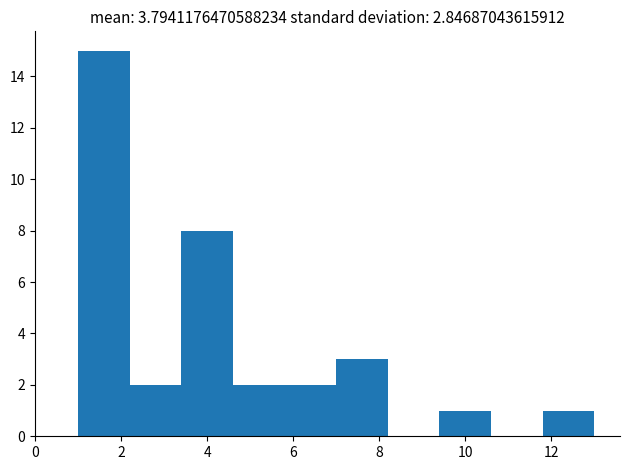

Reading left to right, list every bar in this chart as the range it spans on the x-axis followed by its height. The values are not printed on the chart, so give them approximately, as read against the axis.

1.0 to 2.2: 15
2.2 to 3.4: 2
3.4 to 4.6: 8
4.6 to 5.8: 2
5.8 to 7.0: 2
7.0 to 8.2: 3
8.2 to 9.4: 0
9.4 to 10.6: 1
10.6 to 11.8: 0
11.8 to 13.0: 1